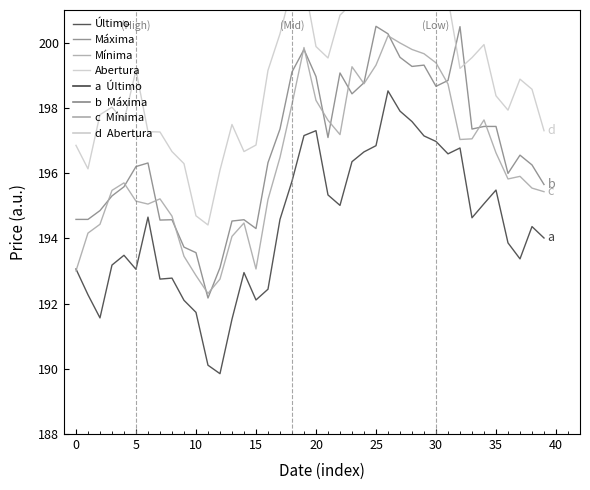

True or false: Máxima and Último cross at least once.

False